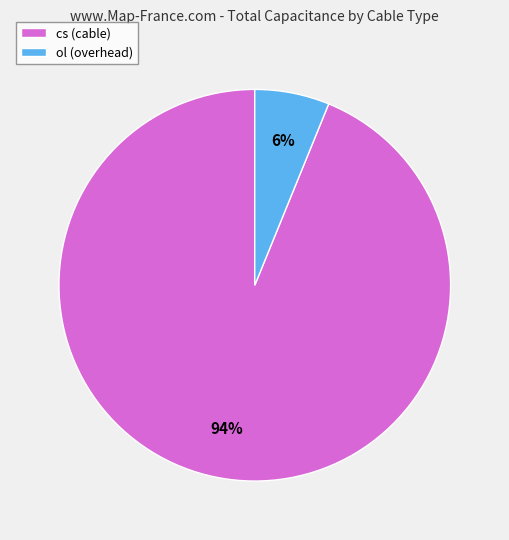

The cs (cable) slice represents 94% of the pie. True or false?

True